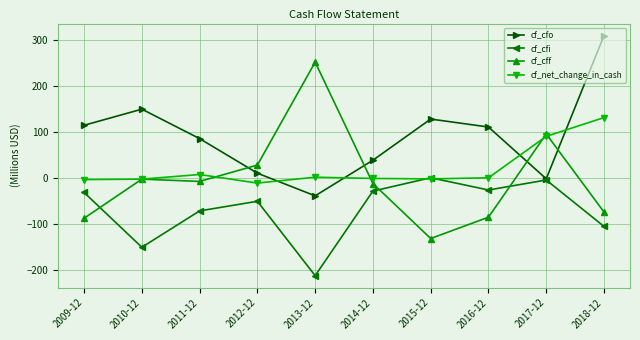

List the series in order of their peak value, highest first.

cf_cfo, cf_cff, cf_net_change_in_cash, cf_cfi